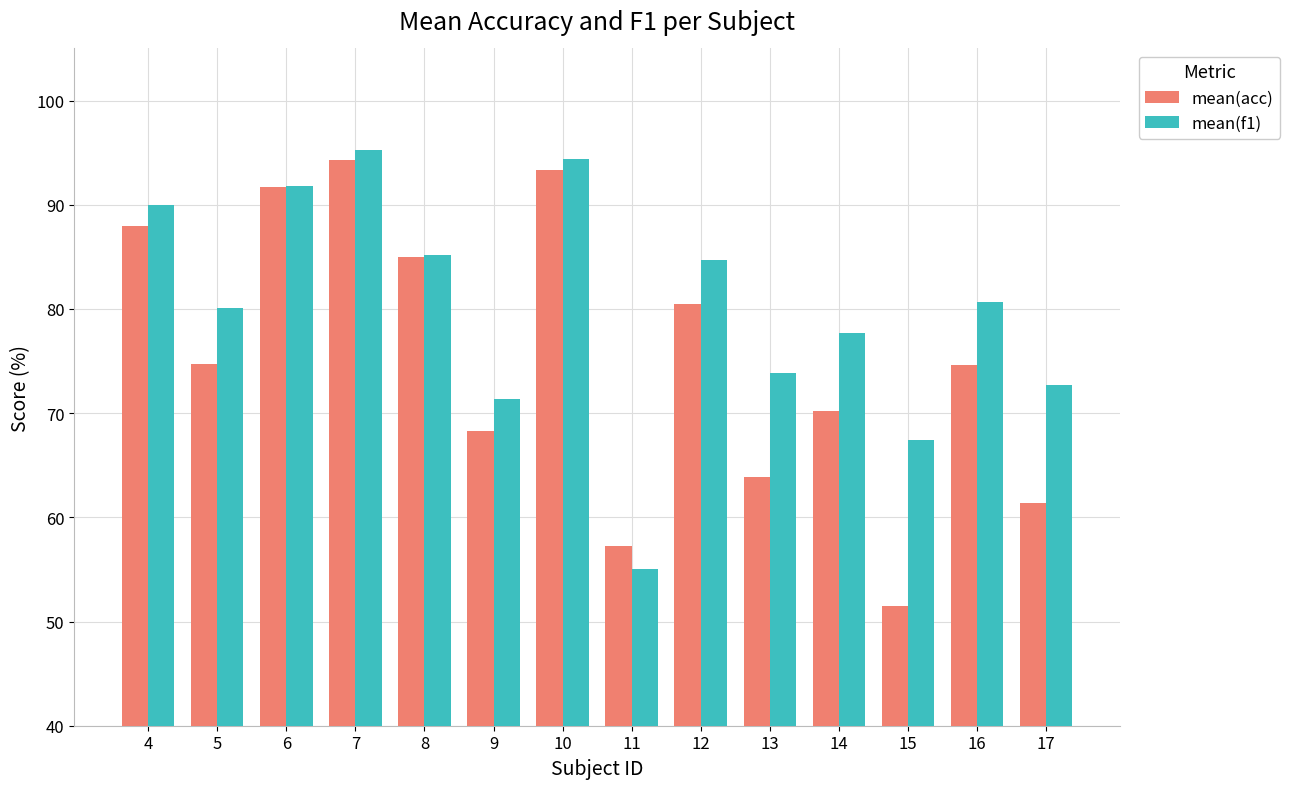

List the series in order of their overall mean, lowest first.

mean(acc), mean(f1)